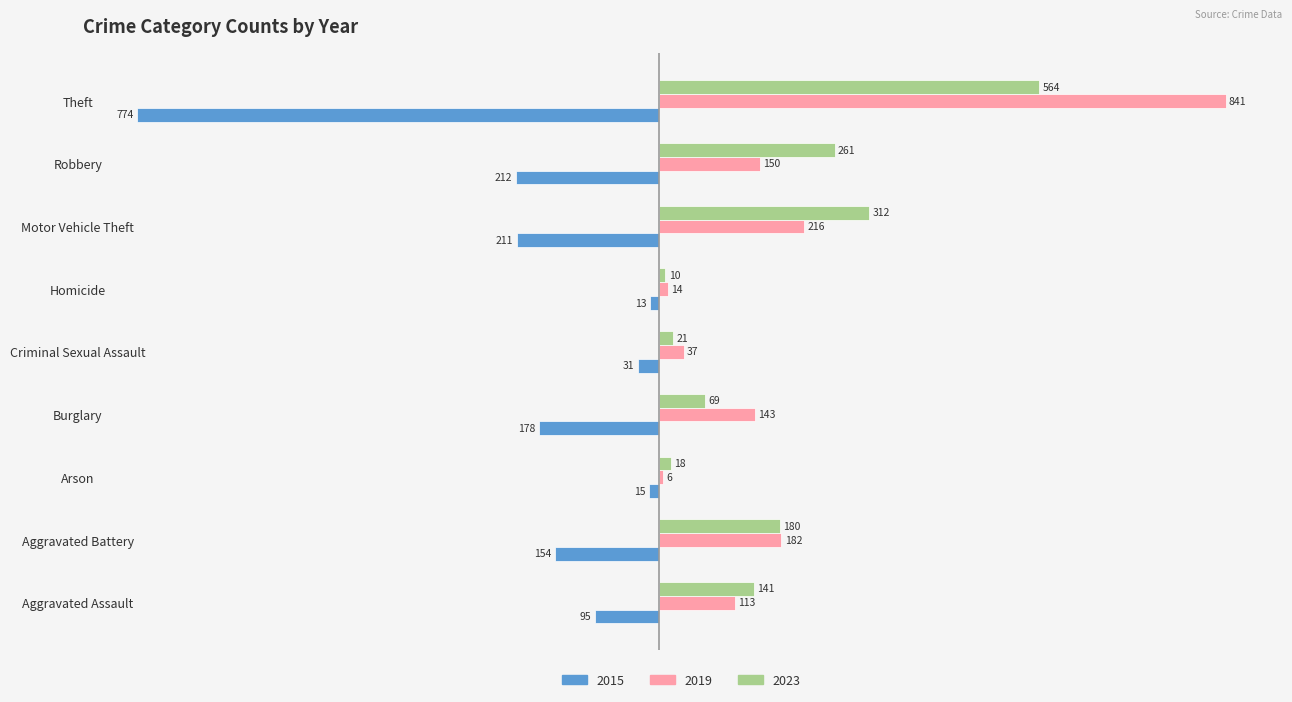

Count the number of categories in the chart.

9